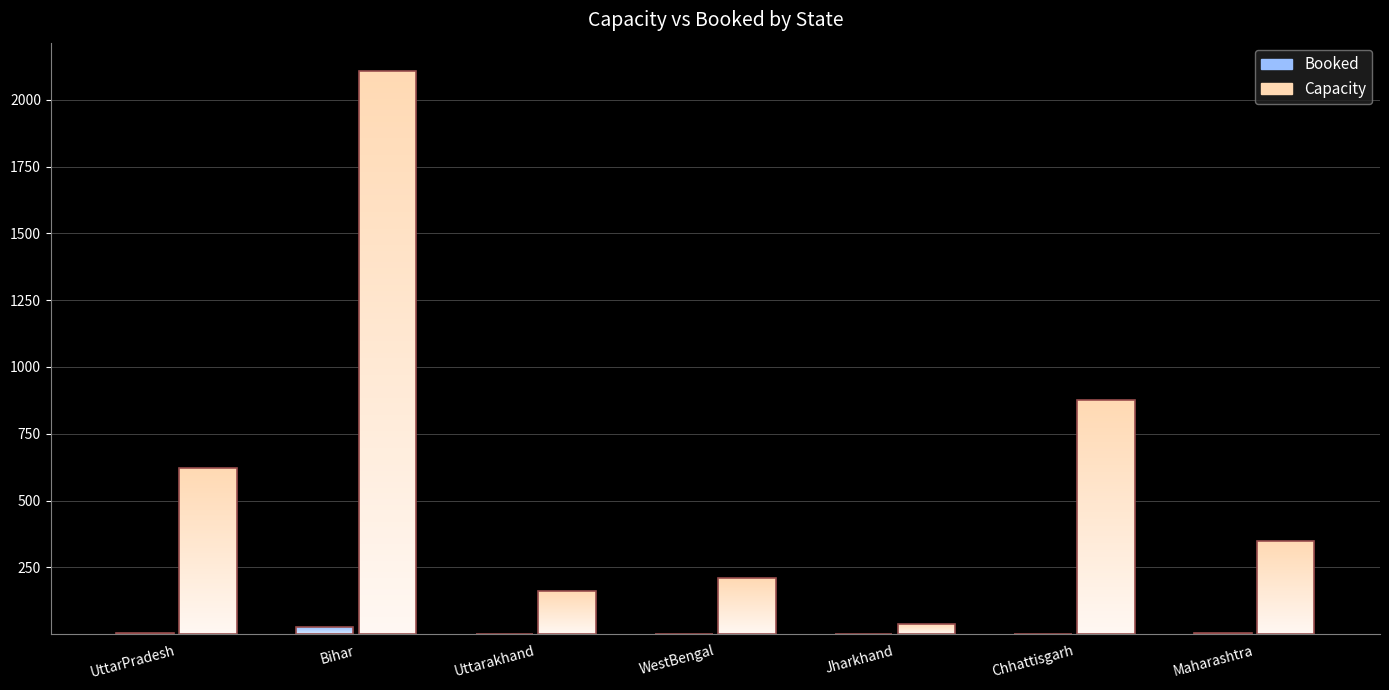

List the series in order of their peak value, lowest first.

Booked, Capacity